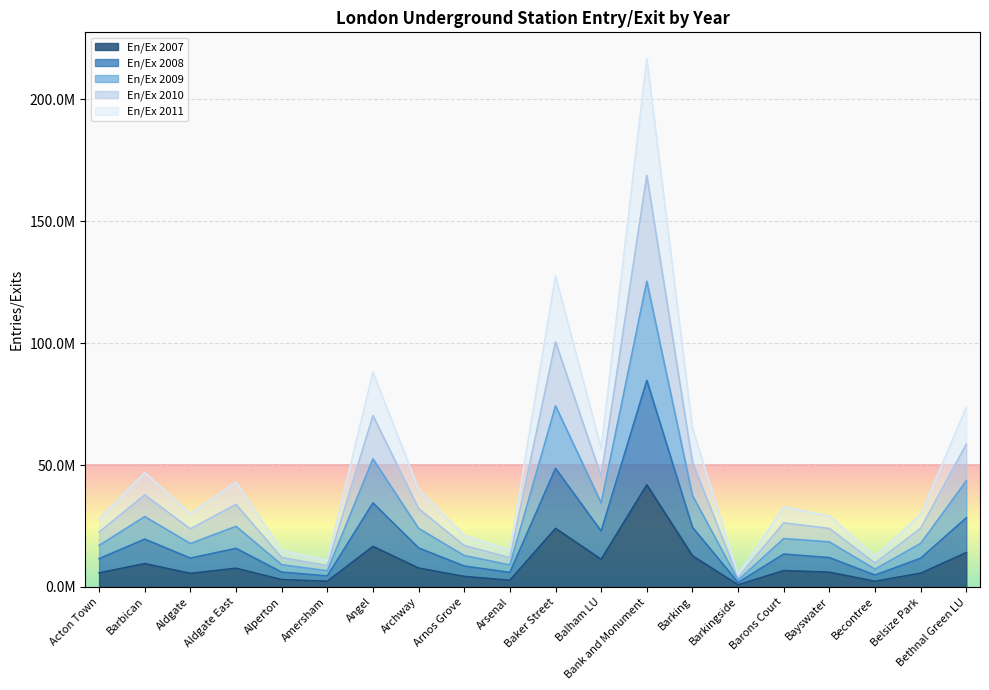

True or false: En/Ex 2007 and En/Ex 2008 cross at least once.

False